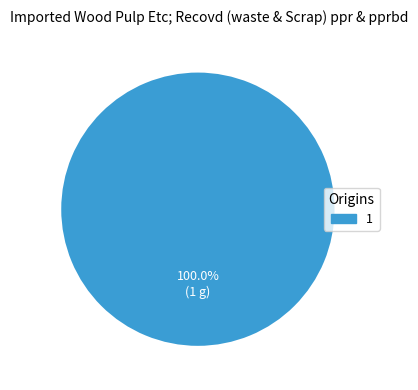

Does any single category account for the majority?

Yes